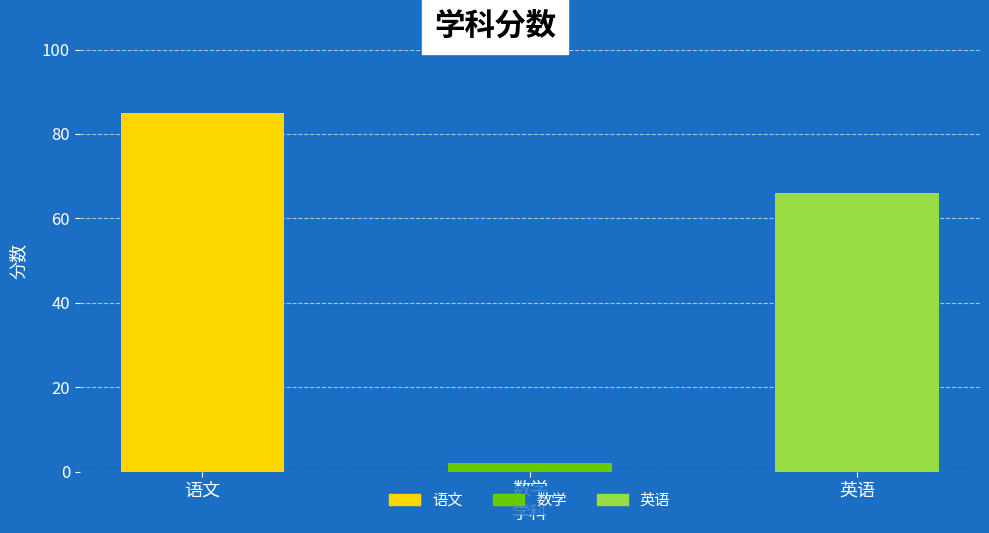

The value at 数学 is 2. True or false?

True